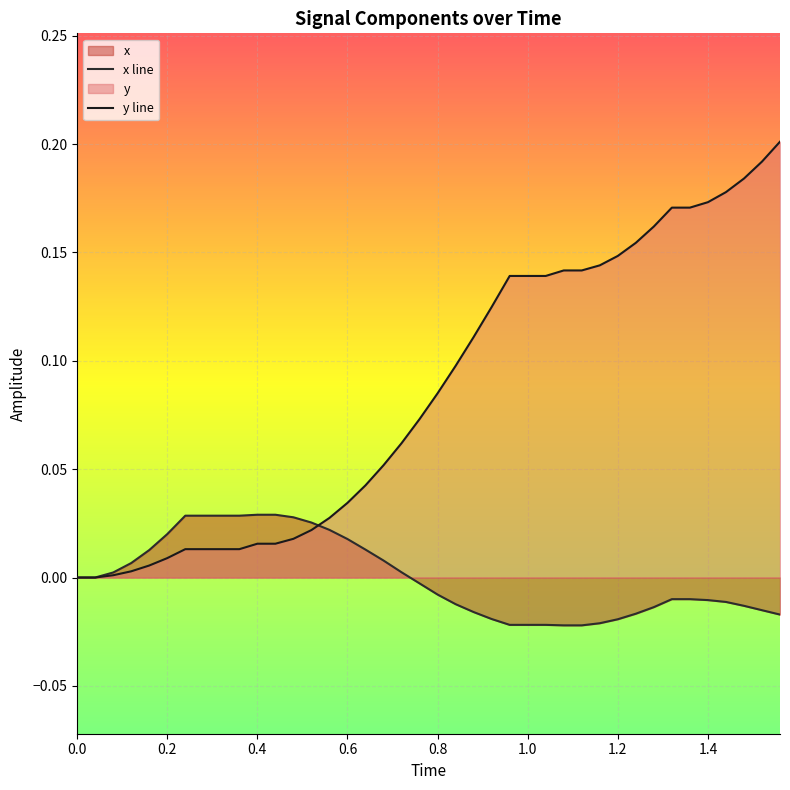

The value of y line at 29 is 0.1. True or false?

False